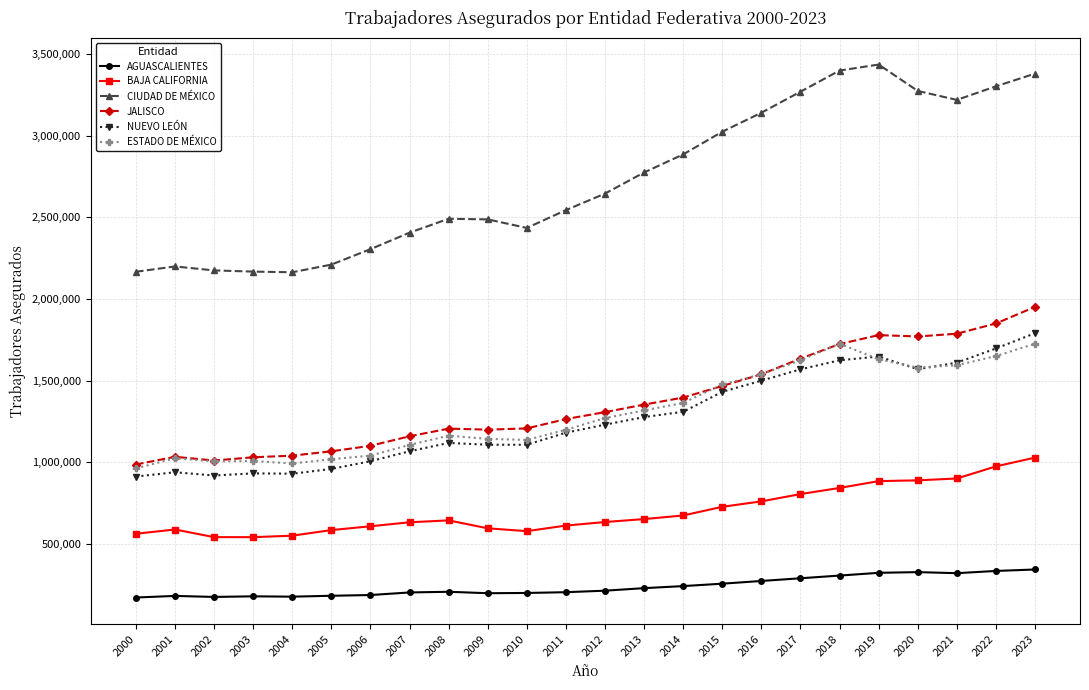

True or false: BAJA CALIFORNIA and ESTADO DE MÉXICO intersect in this chart.

False